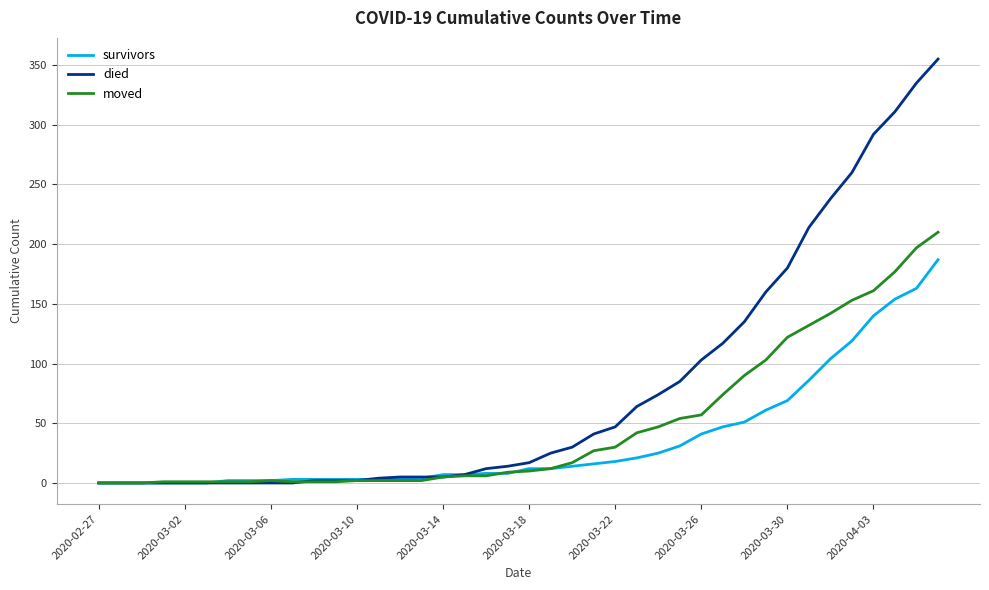

Which series has the largest range (max minus min)?

died